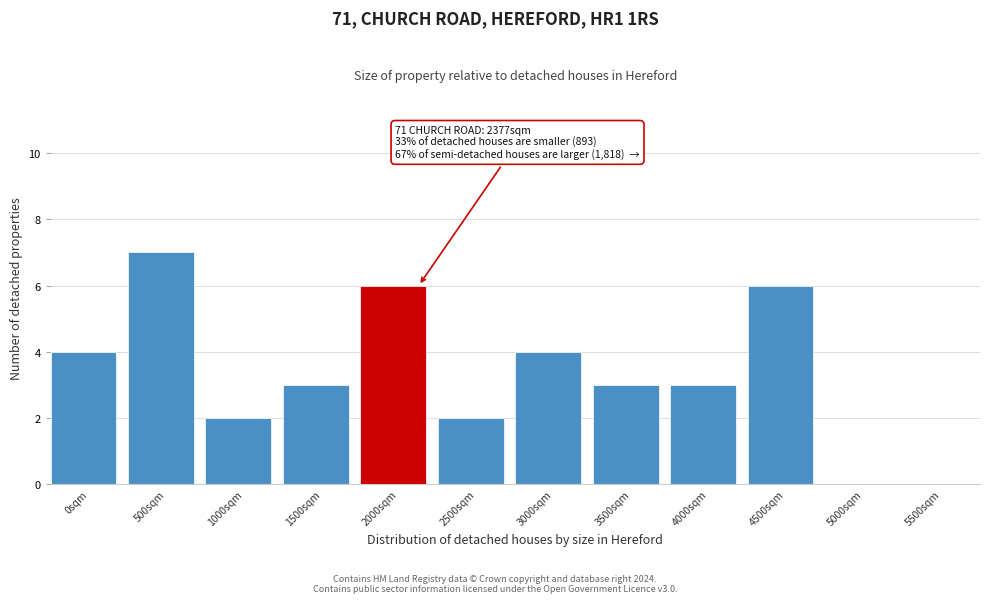

Reading left to right, list all the values displayed in this chart.

0sqm=4	500sqm=7	1000sqm=2	1500sqm=3	2000sqm=6	2500sqm=2	3000sqm=4	3500sqm=3	4000sqm=3	4500sqm=6	5000sqm=0	5500sqm=0